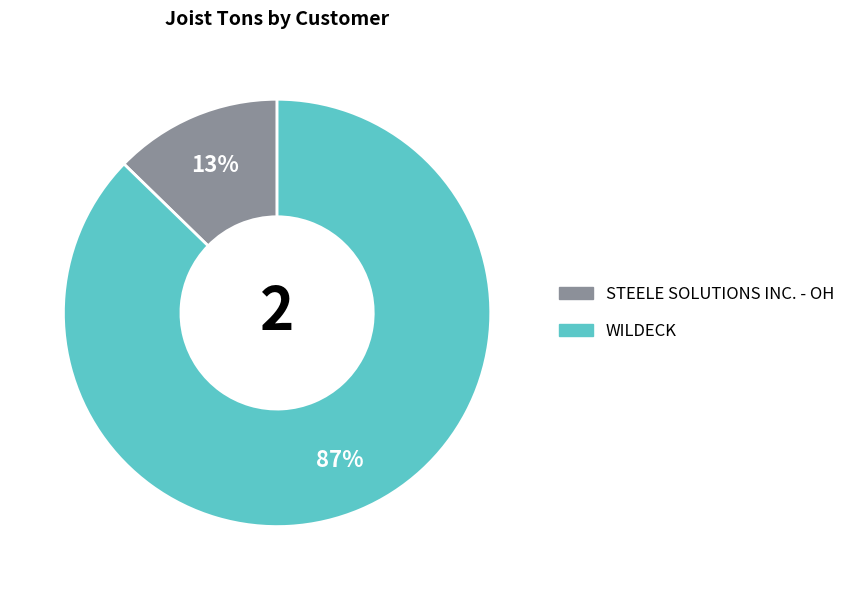

Rank the categories by value from highest to lowest.

WILDECK, STEELE SOLUTIONS INC. - OH